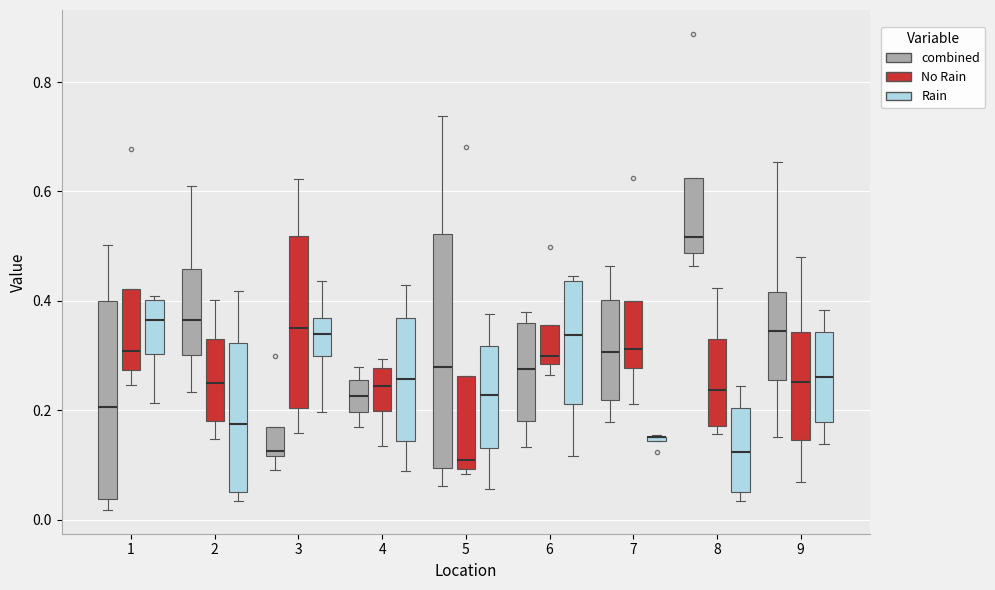

Where does the median line of the box for 6 (combined) sit on the y-axis? The values are not printed on the chart, so give them approximately, as read against the axis.

0.28